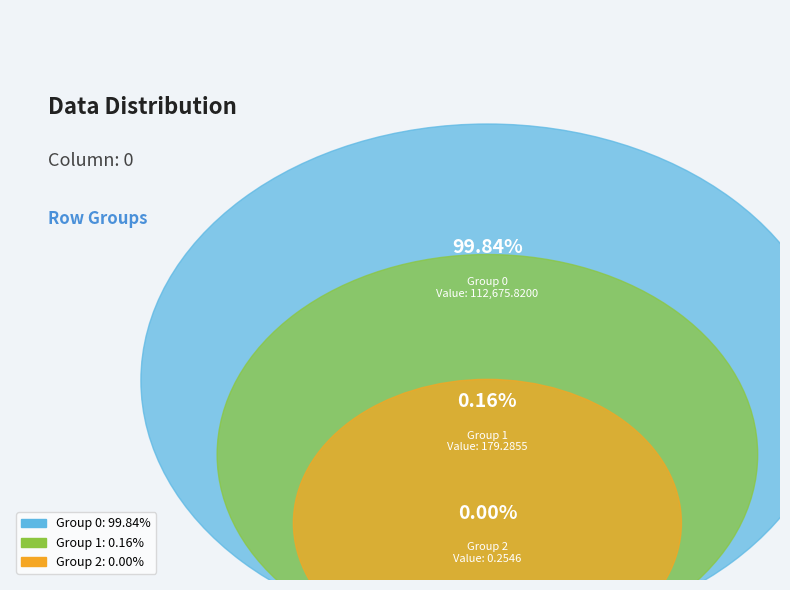

How many segments does this pie chart have?

3